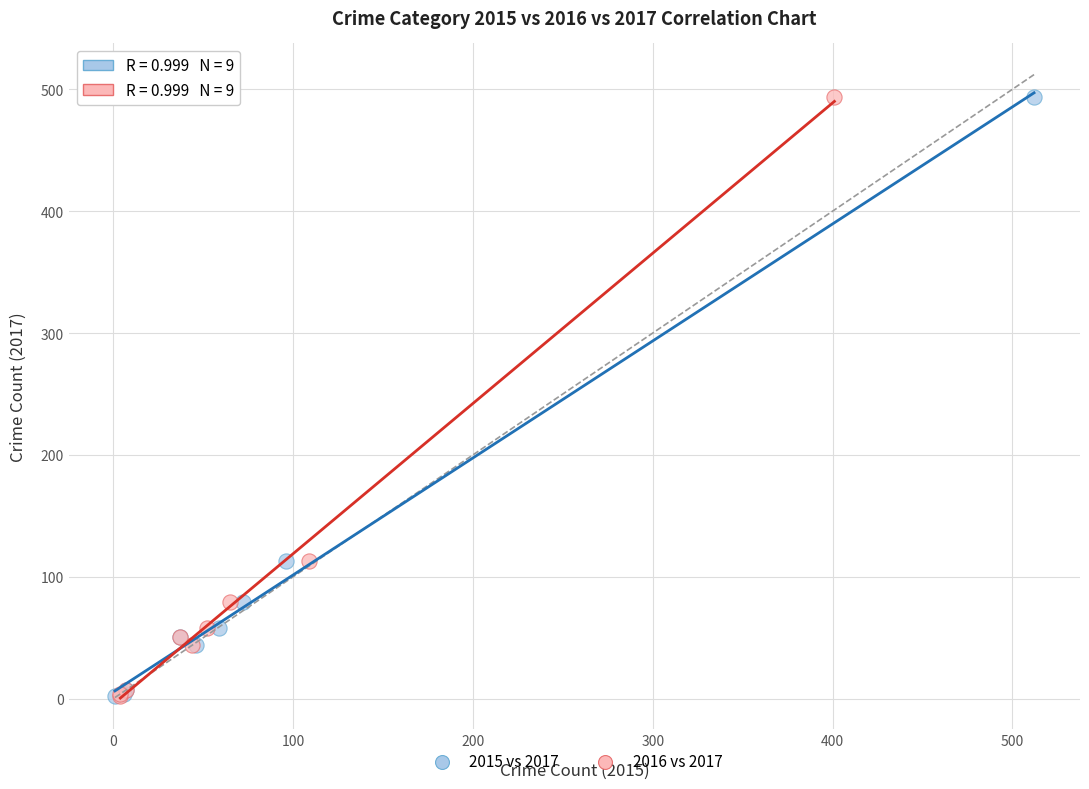

What are all the series names shown in the legend?

2015 vs 2017, 2016 vs 2017